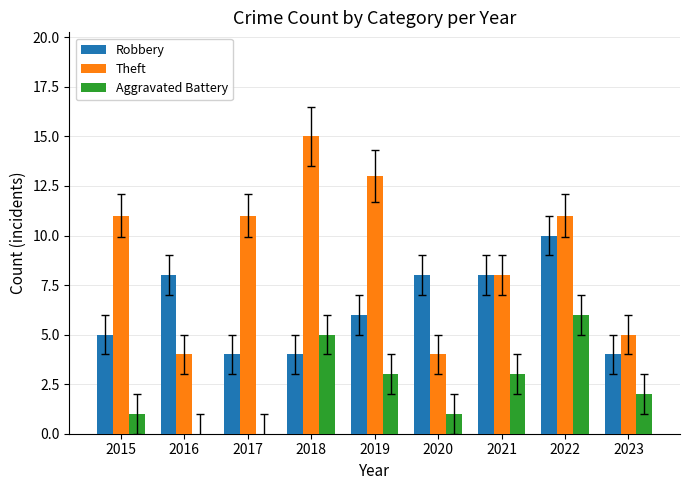

Reading left to right, extract all data points from this chart.

Robbery: 5	8	4	4	6	8	8	10	4
Theft: 11	4	11	15	13	4	8	11	5
Aggravated Battery: 1	0	0	5	3	1	3	6	2